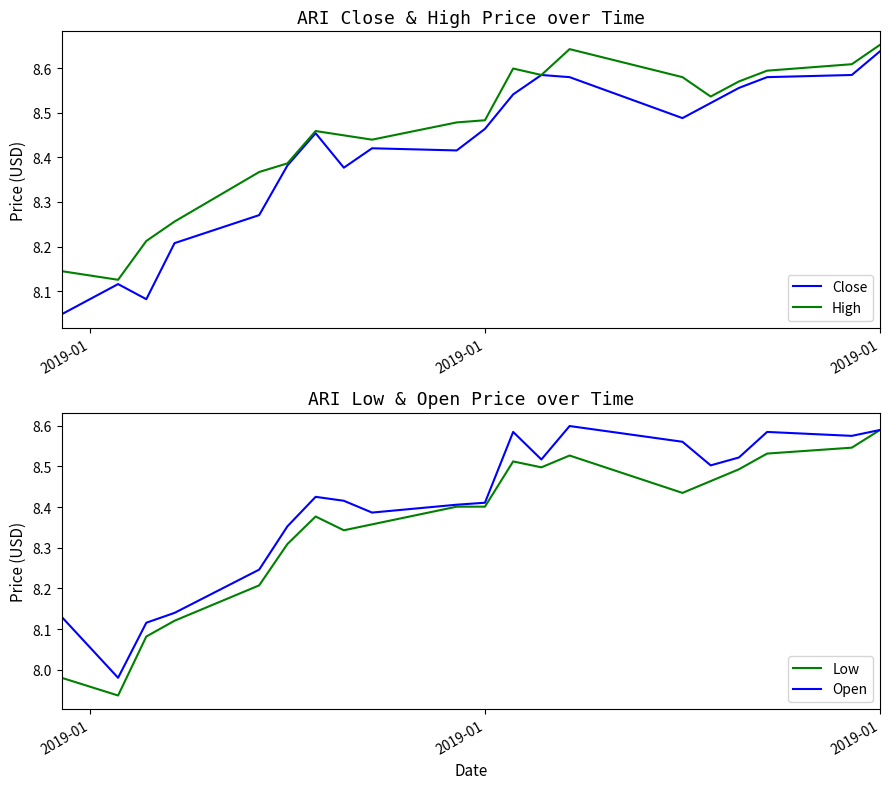

True or false: Open and High cross at least once.

False